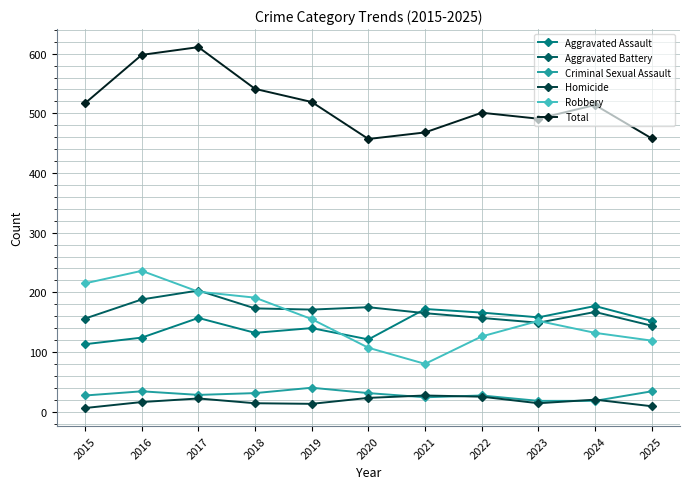

At which category does Total reach its first local valley?

2020